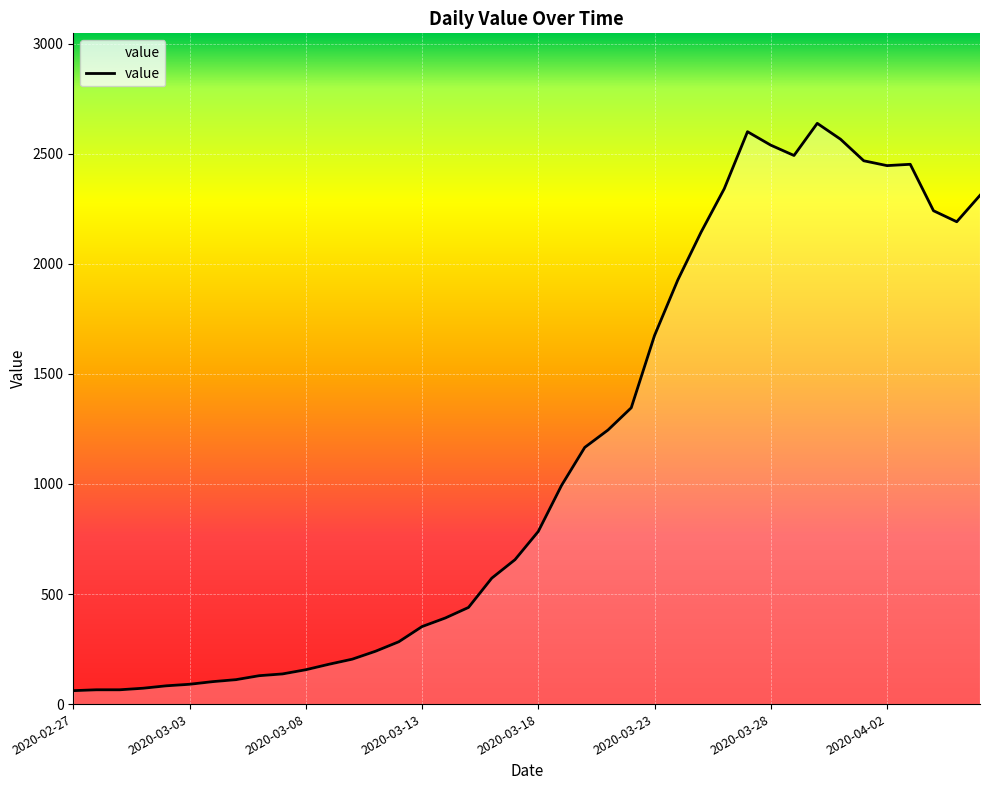

What is the difference between the maximum and minimum values?

2577